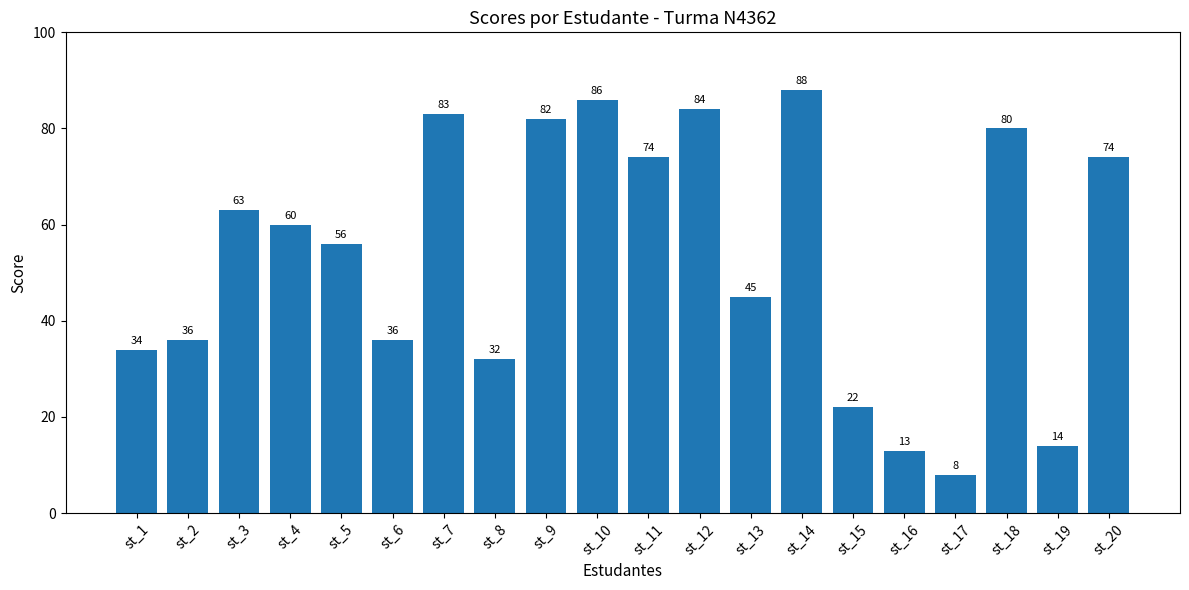

Which category has the lowest value across all series?

st_17